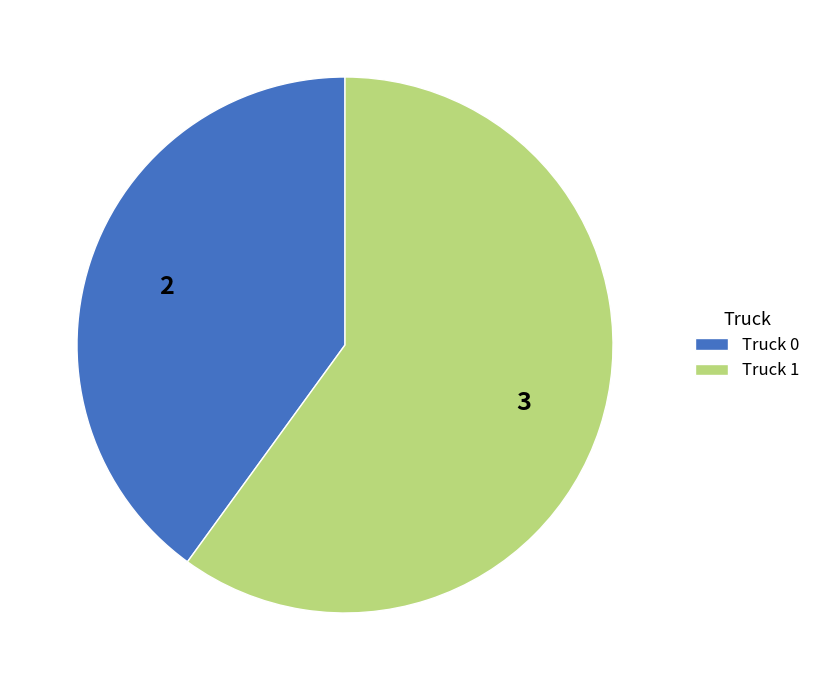

What is the ratio of the value at Truck 0 to the value at Truck 1?

0.7